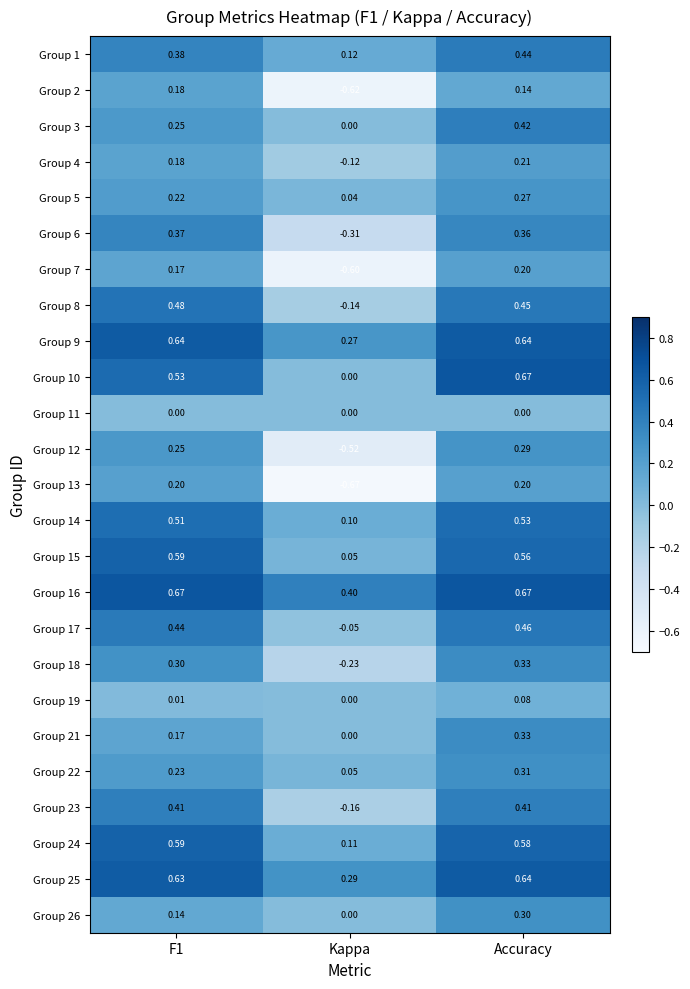

Count the number of categories in the chart.

3